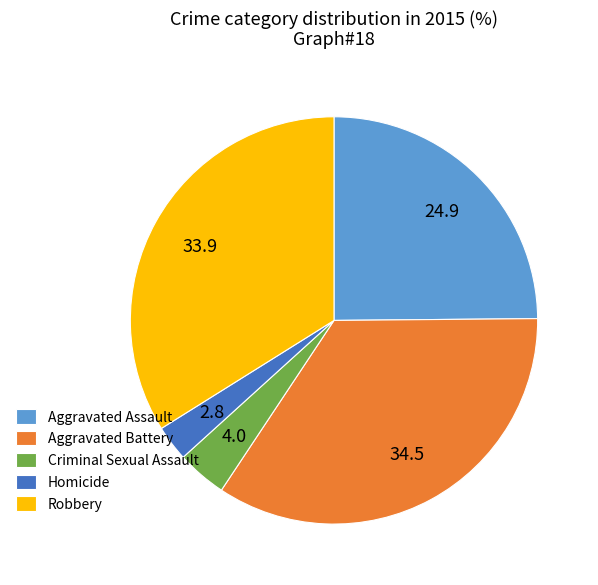

Does any single category account for the majority?

No